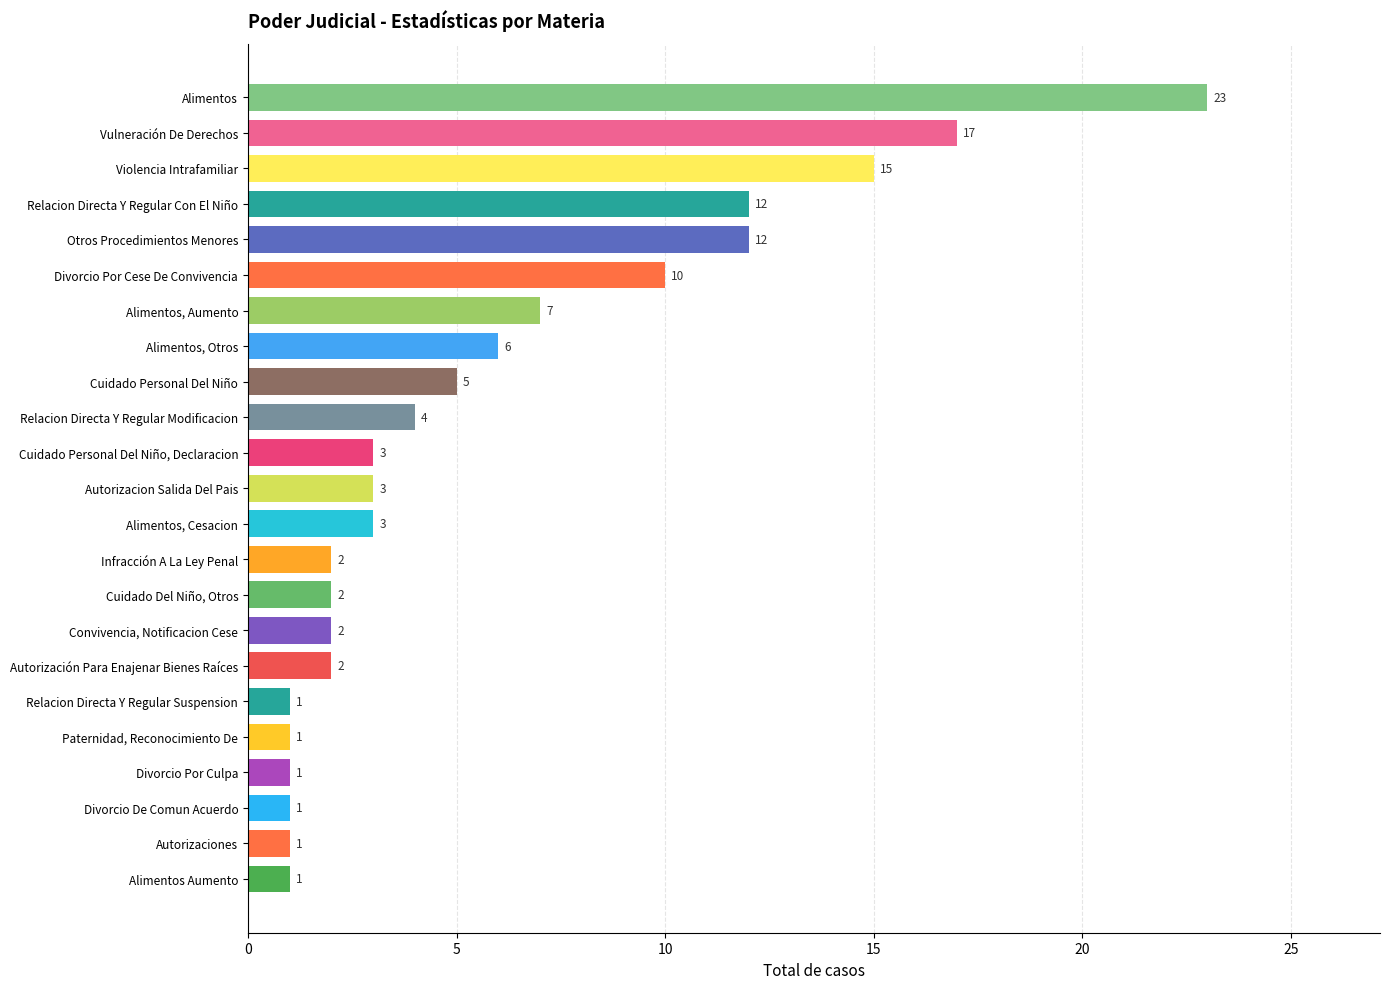

What value does the data have at Alimentos, Otros, to the nearest 5?

5